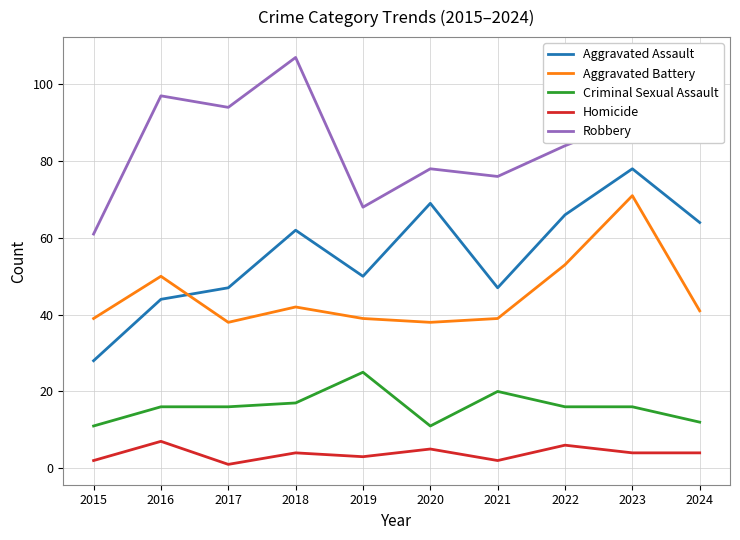

What are all the series names shown in the legend?

Aggravated Assault, Aggravated Battery, Criminal Sexual Assault, Homicide, Robbery